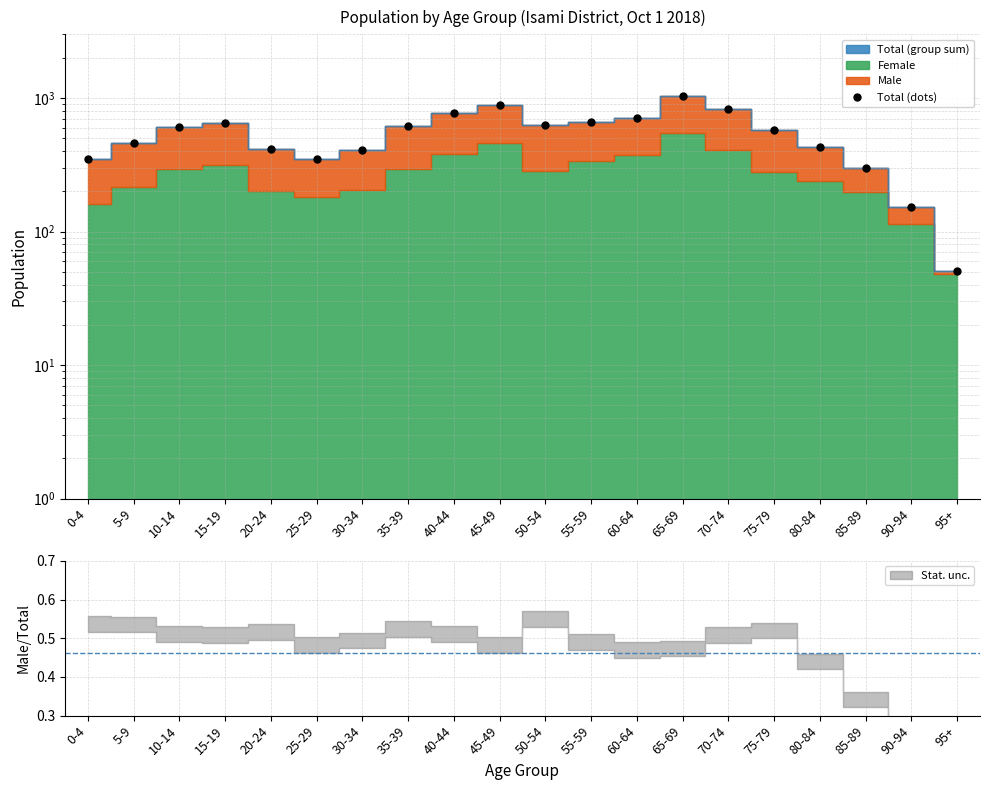

How many data points are less than 606?

10